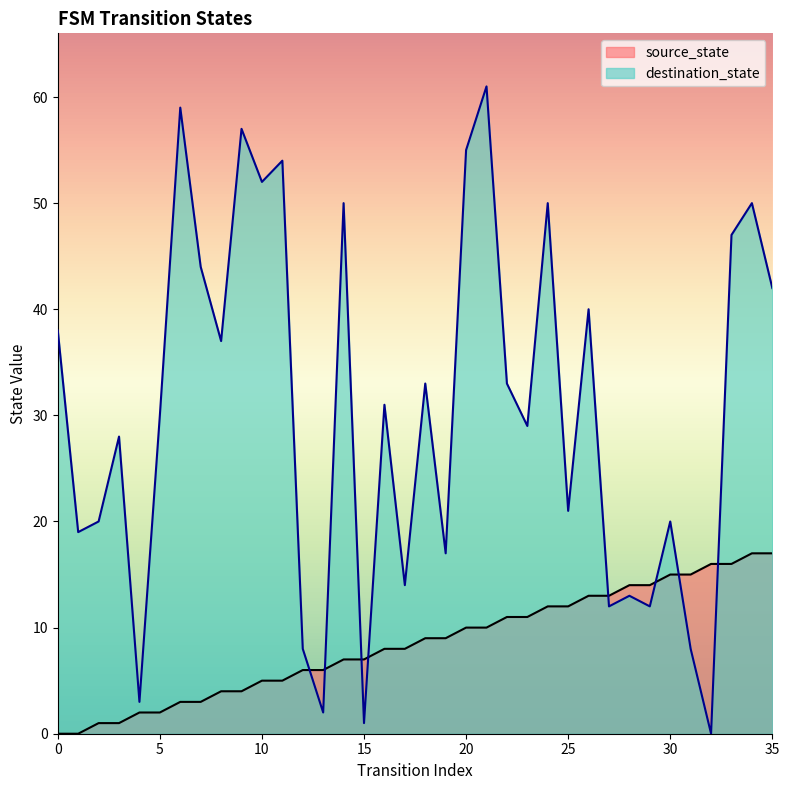

At 0, list the series in order from smallest to largest.

source_state, destination_state